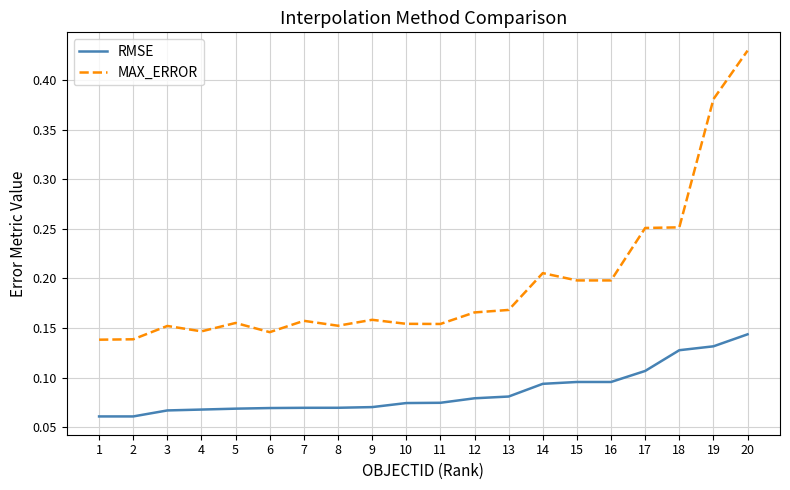

True or false: MAX_ERROR has a value of 0.2 at 12.

True